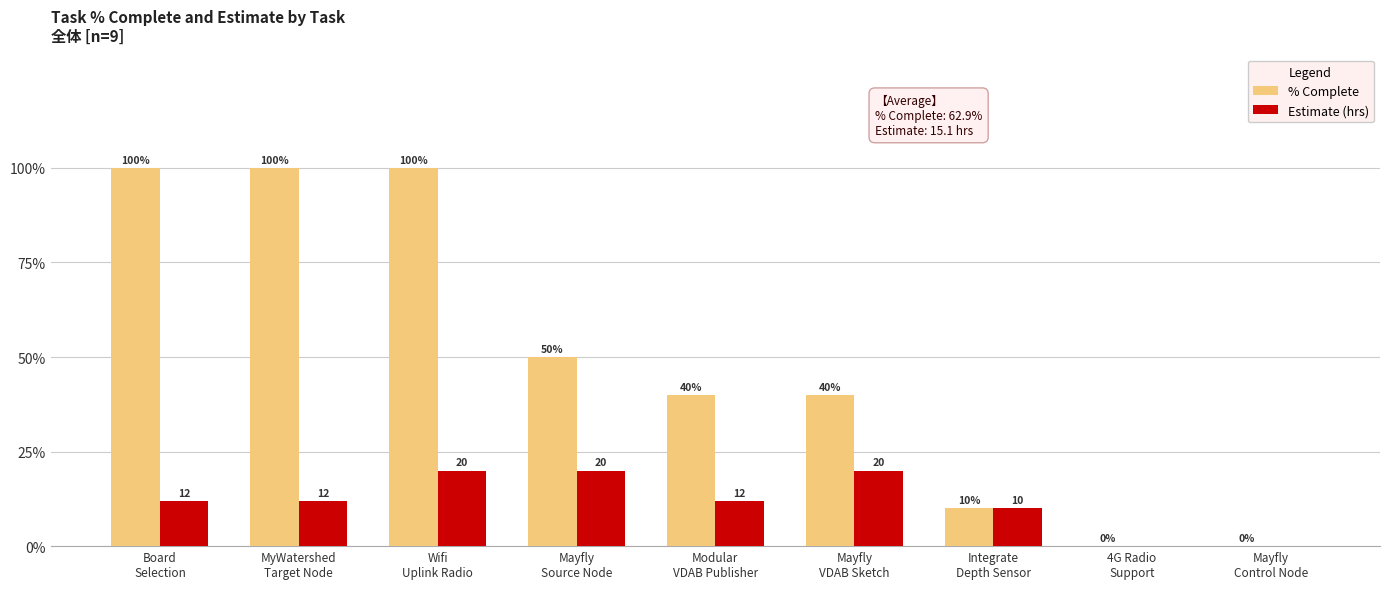

True or false: % Complete has a value of 40 at Mayfly
VDAB Sketch.

True